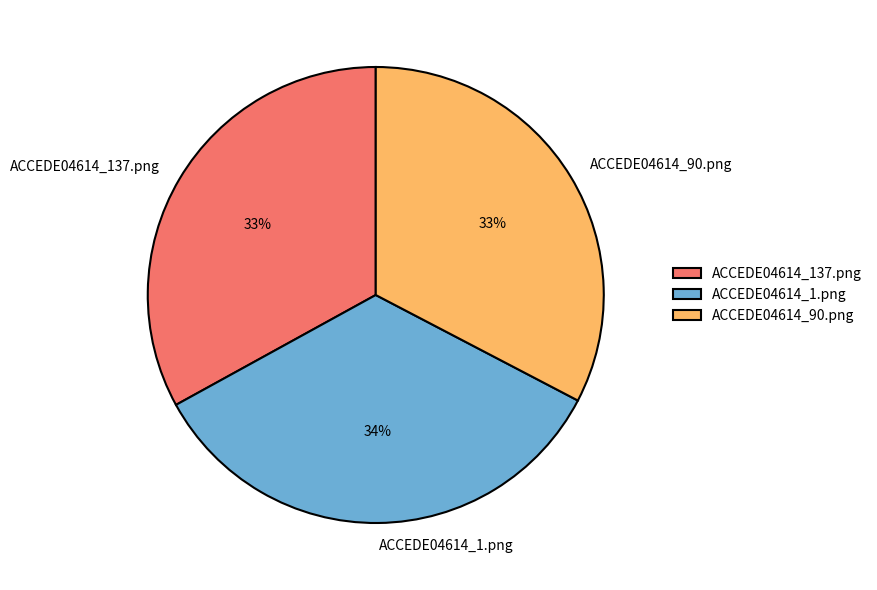

How many segments does this pie chart have?

3